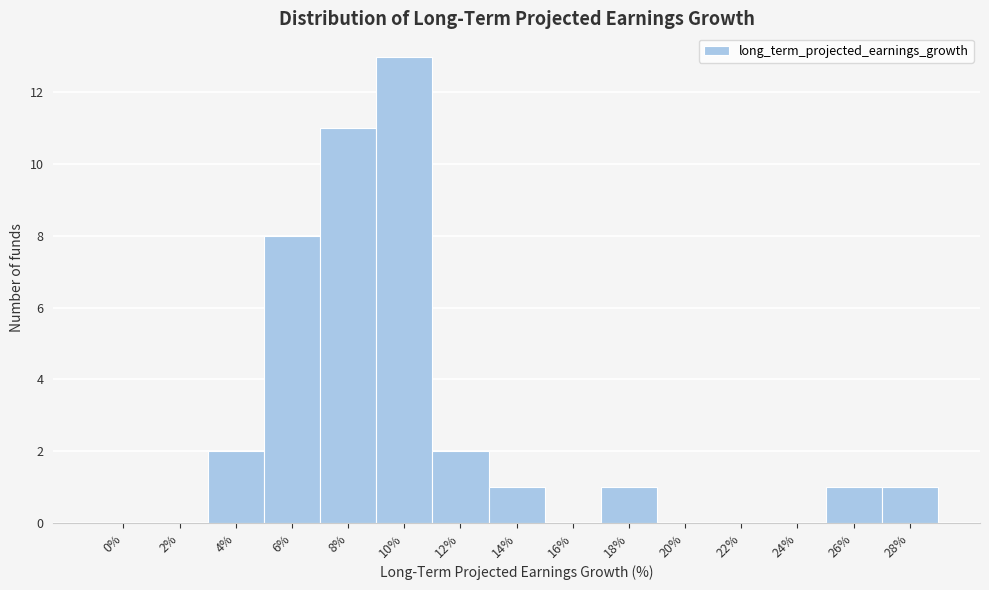

Reading right to left, transcribe all the data shown in this chart.

28%=1	26%=1	24%=0	22%=0	20%=0	18%=1	16%=0	14%=1	12%=2	10%=13	8%=11	6%=8	4%=2	2%=0	0%=0